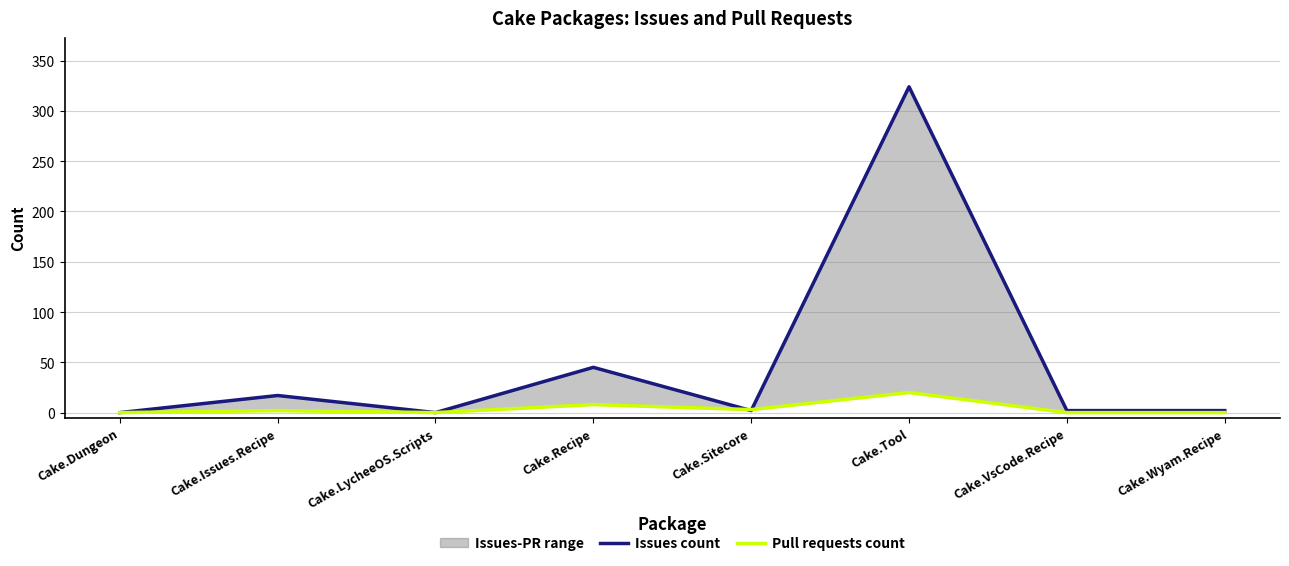

What is the total value across all series at Cake.VsCode.Recipe?

2